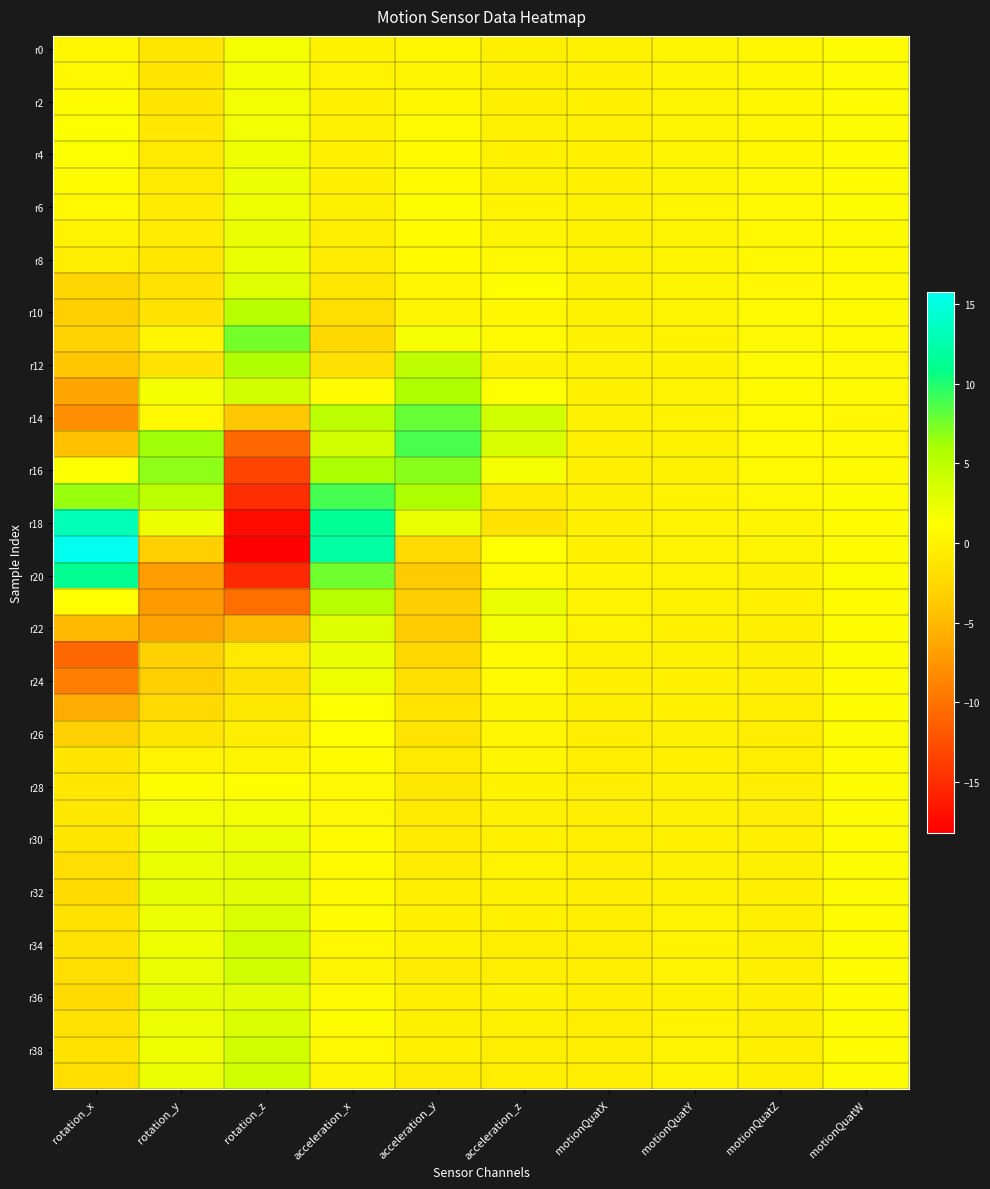

What is the total value across all series at acceleration_y?

24.8